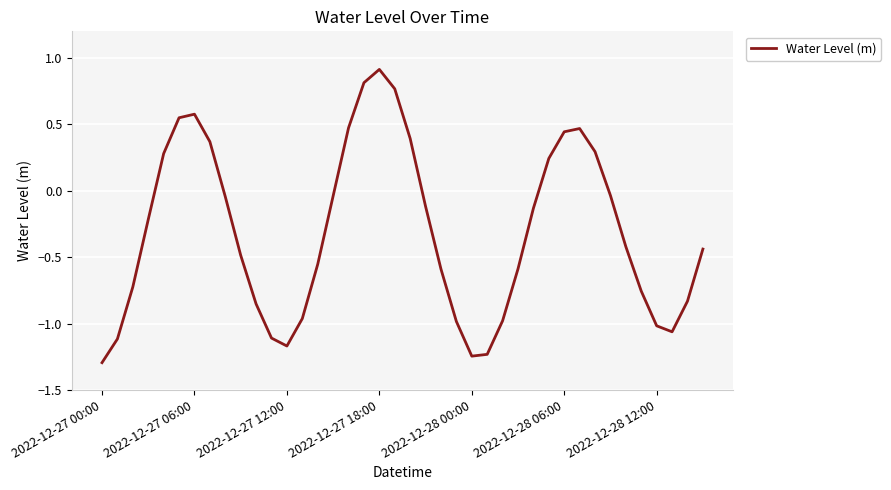

Does the chart display data point markers on the line(s)?

No